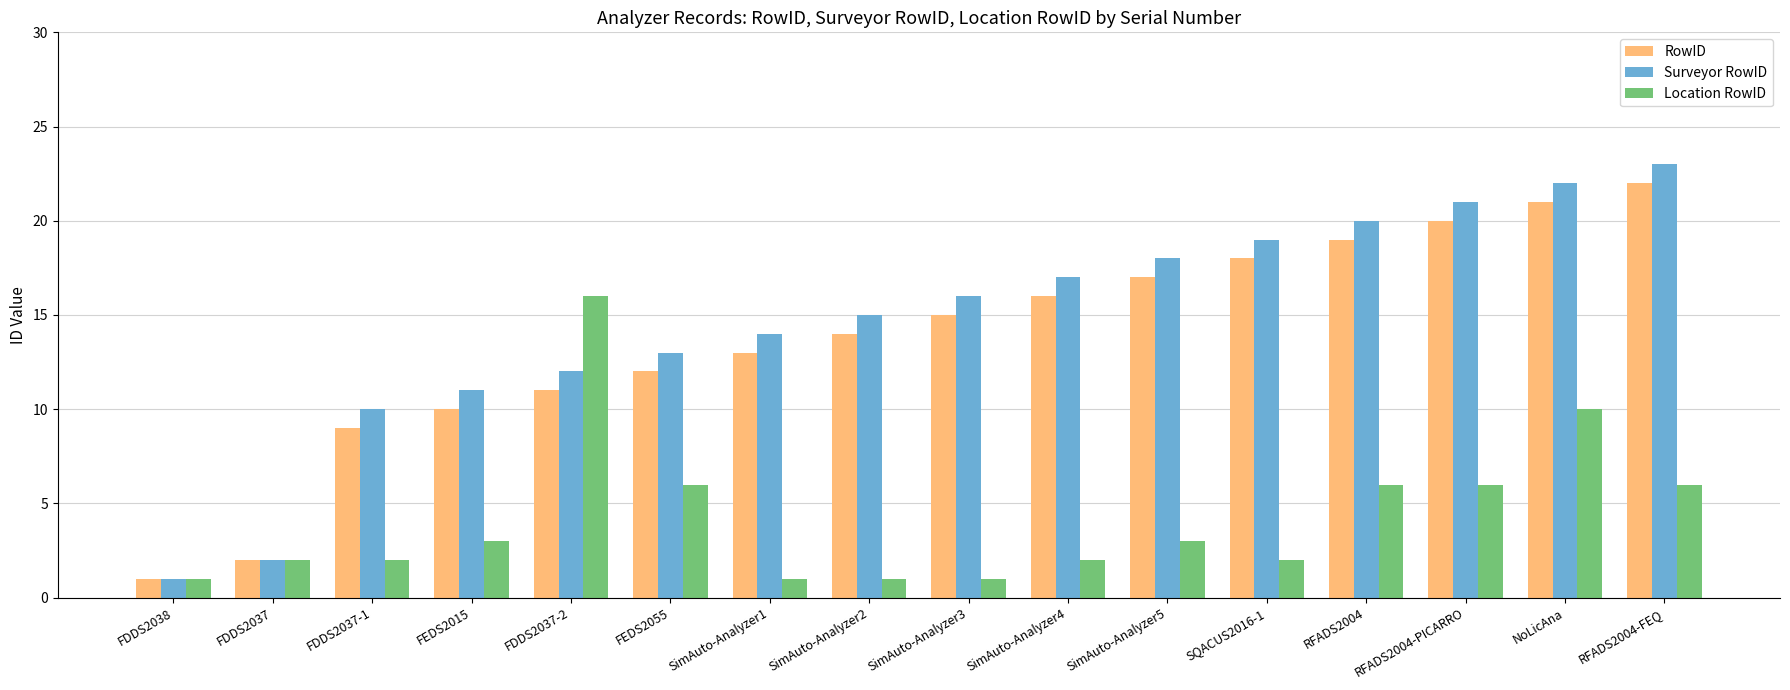

What is the minimum value for RowID?

1